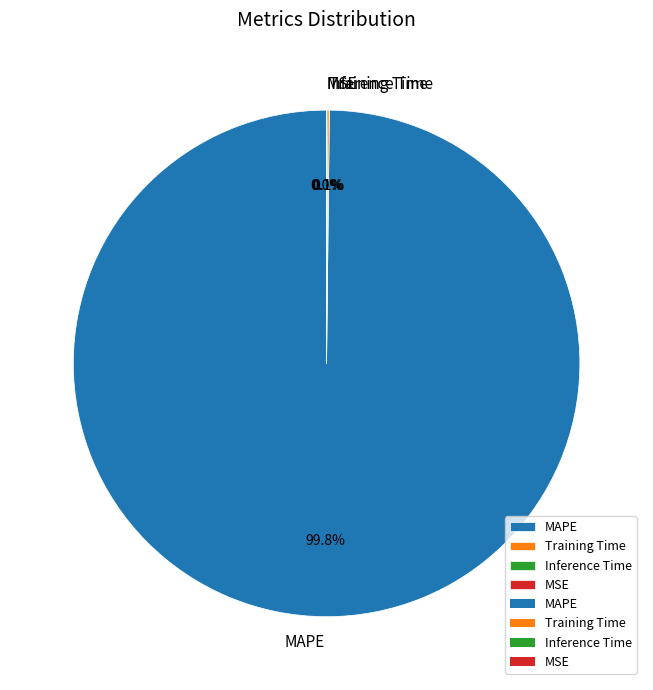

What is the majority slice?

MAPE